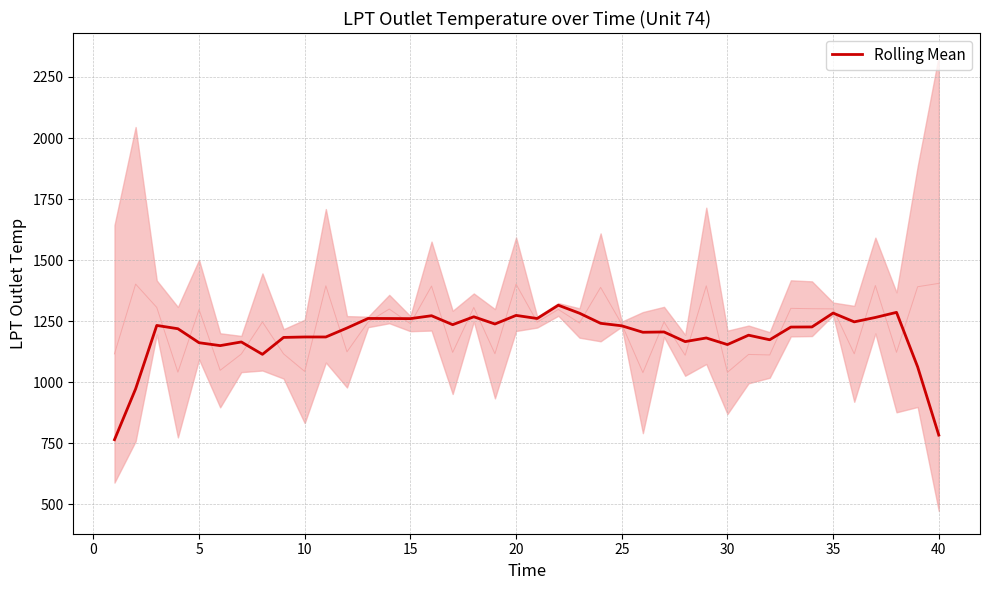

What is the lowest value of the Rolling Mean series?

764.9